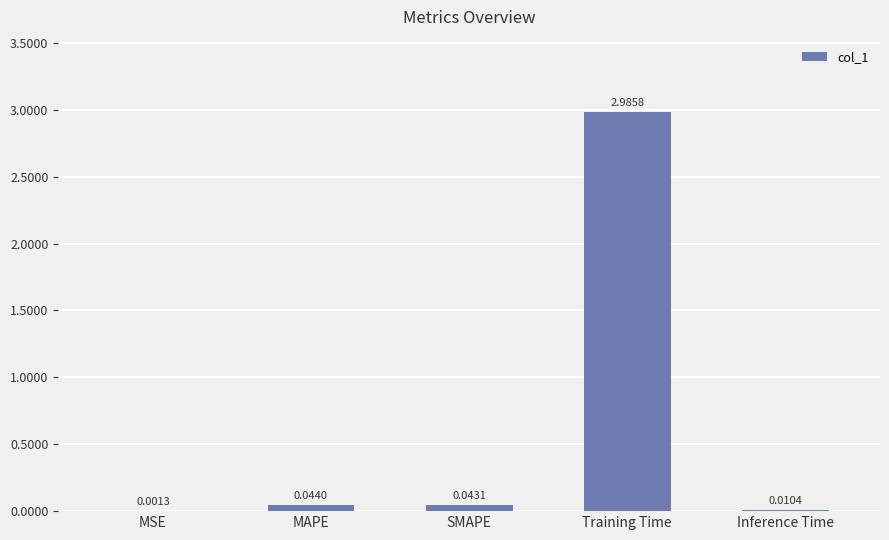

What is the average value?

0.6